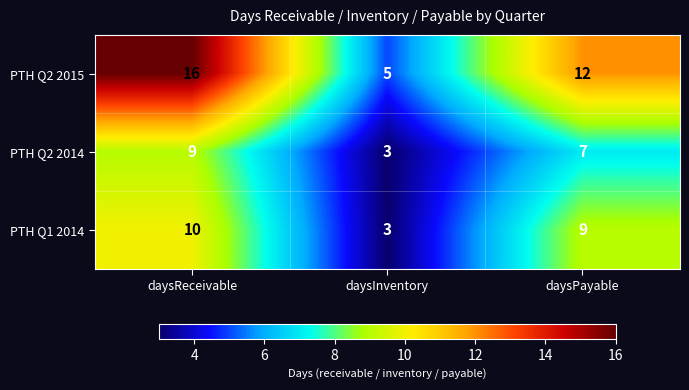

True or false: PTH Q2 2014 has a value of 9 at daysReceivable.

True